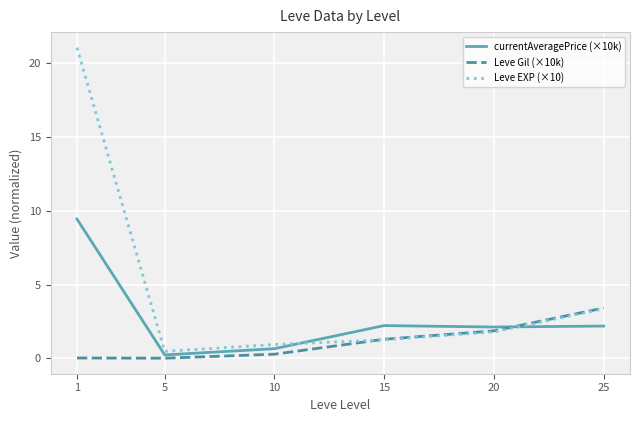

Is the value of Leve Gil (×10k) at 1 greater than the value of Leve EXP (×10) at 25?

No